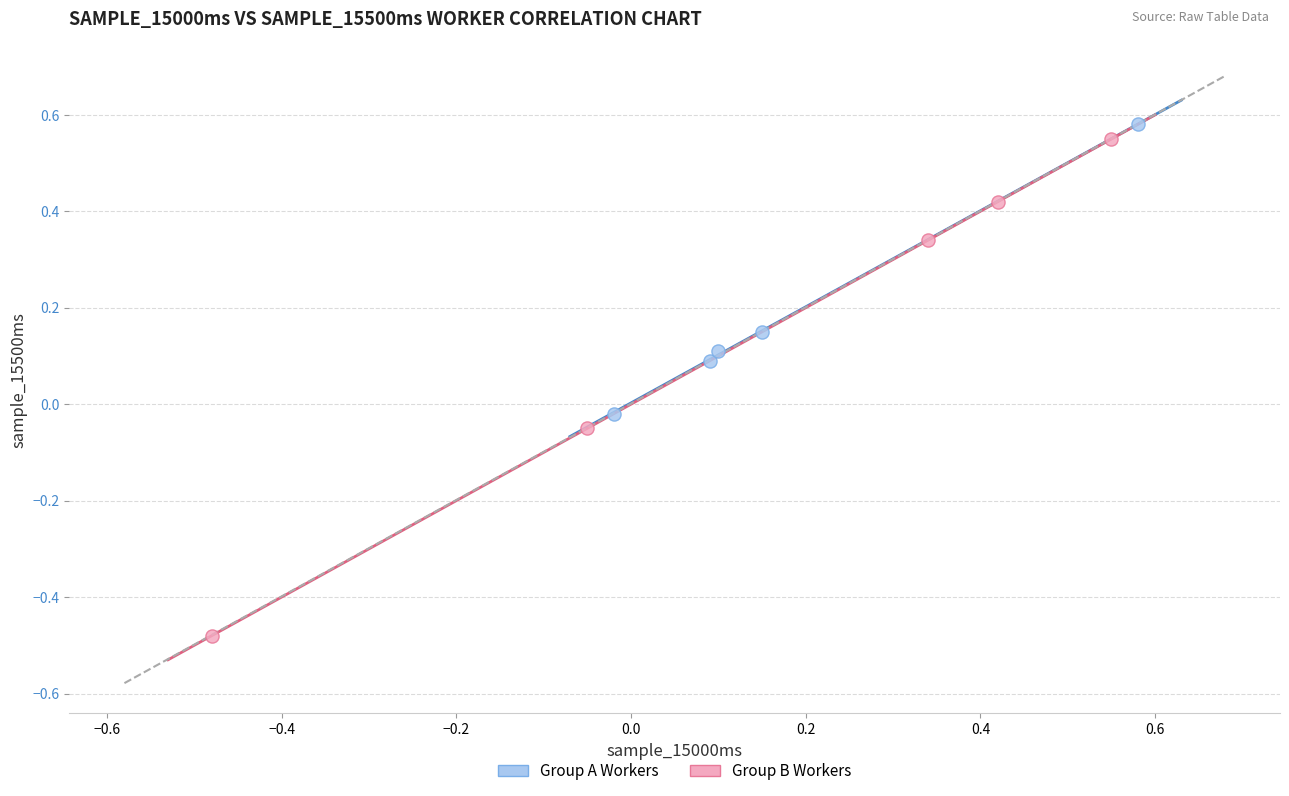

Which series has the widest spread of Y values?

Group B Workers